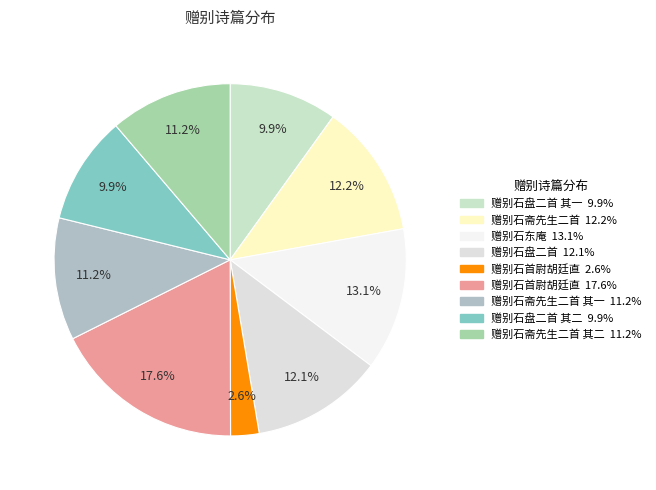

Which slice is the largest?

赠别石首尉胡廷直